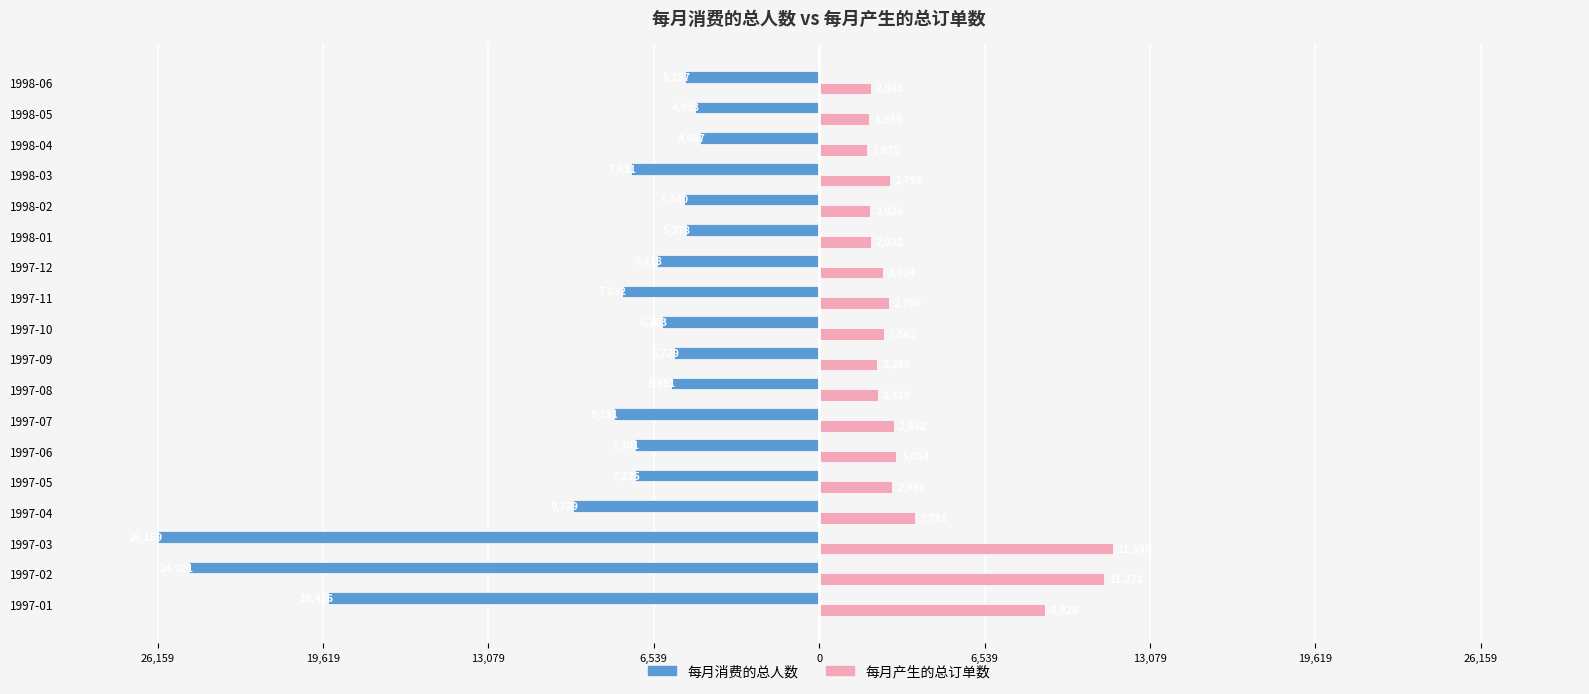

What are all the series names shown in the legend?

每月消费的总人数, 每月产生的总订单数